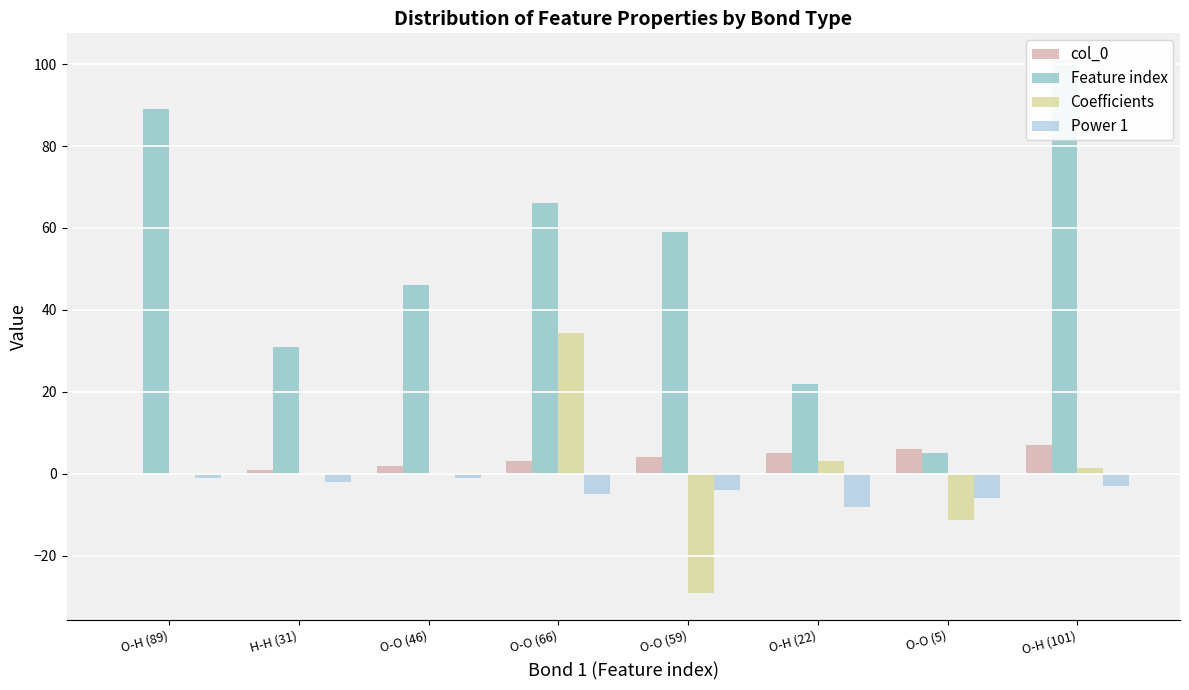

Reading right to left, list all the values displayed in this chart.

col_0: 7.0	6.0	5.0	4.0	3.0	2.0	1.0	0.0
Feature index: 101.0	5.0	22.0	59.0	66.0	46.0	31.0	89.0
Coefficients: 1.5	-11.3	3.1	-29.1	34.4	0.2	0.2	-0.2
Power 1: -3.0	-6.0	-8.0	-4.0	-5.0	-1.0	-2.0	-1.0